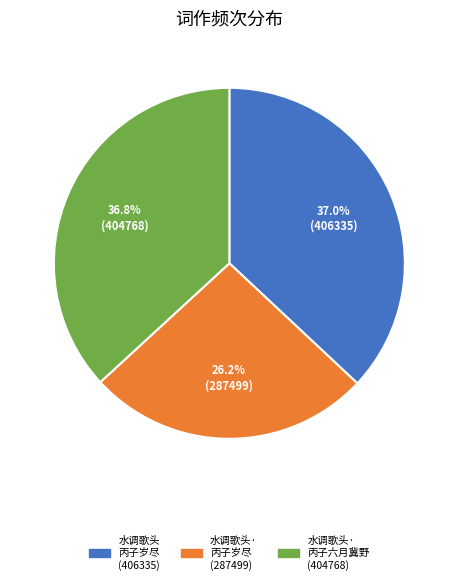

Does any single category account for the majority?

No